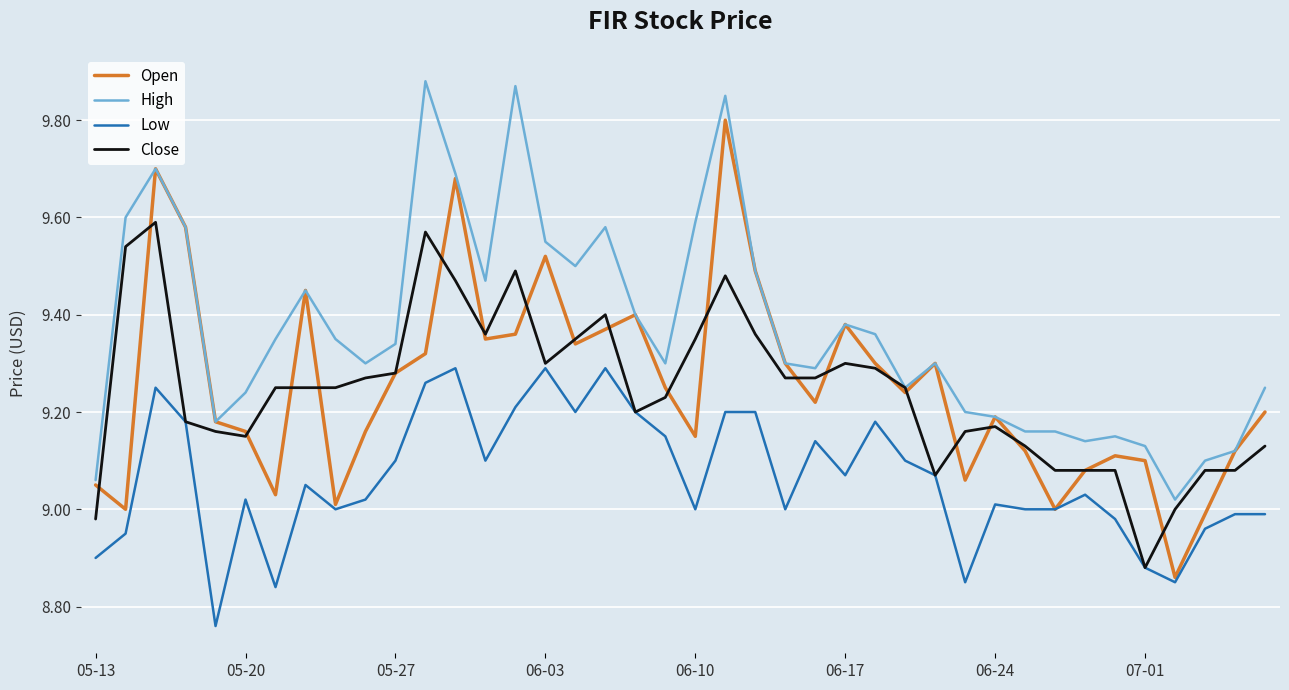

List the series in order of their peak value, highest first.

High, Open, Close, Low